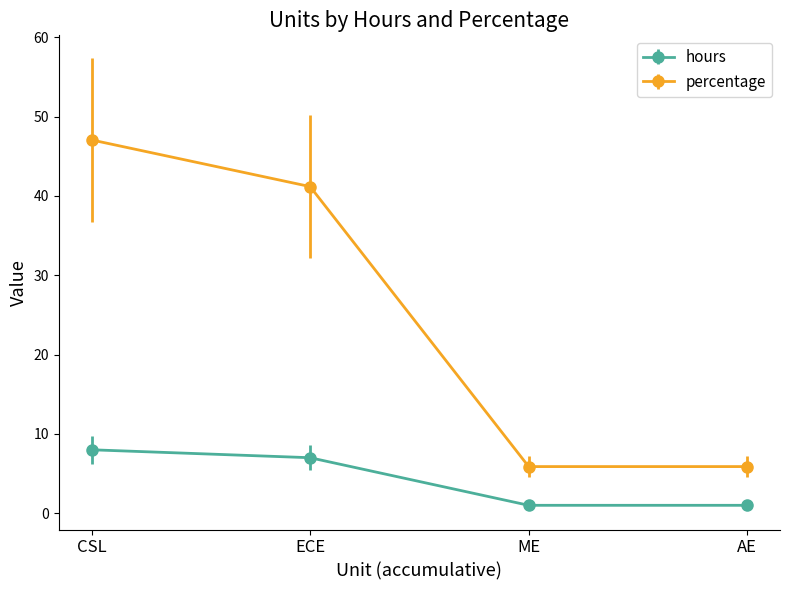

What is the minimum value for hours?

1.0